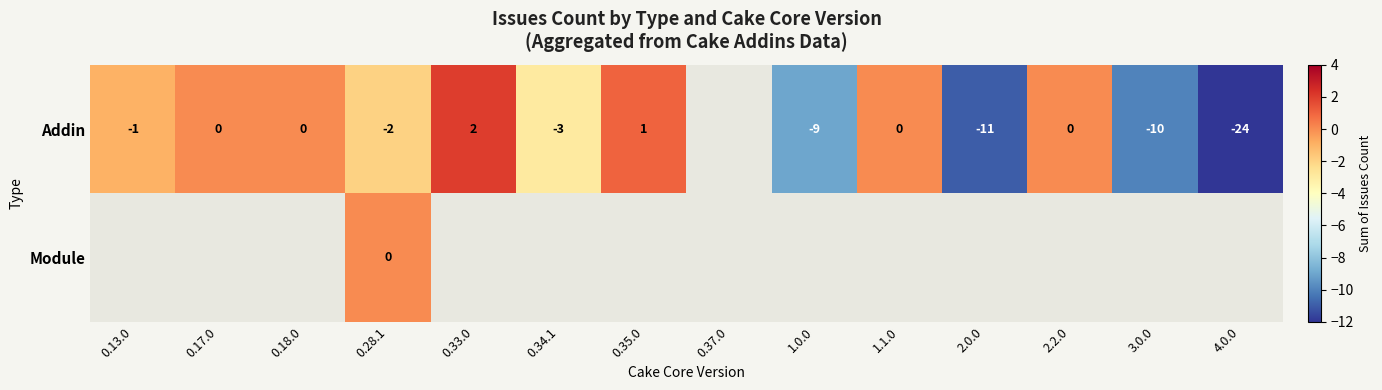

True or false: Addin has a value of 2 at 0.35.0.

False